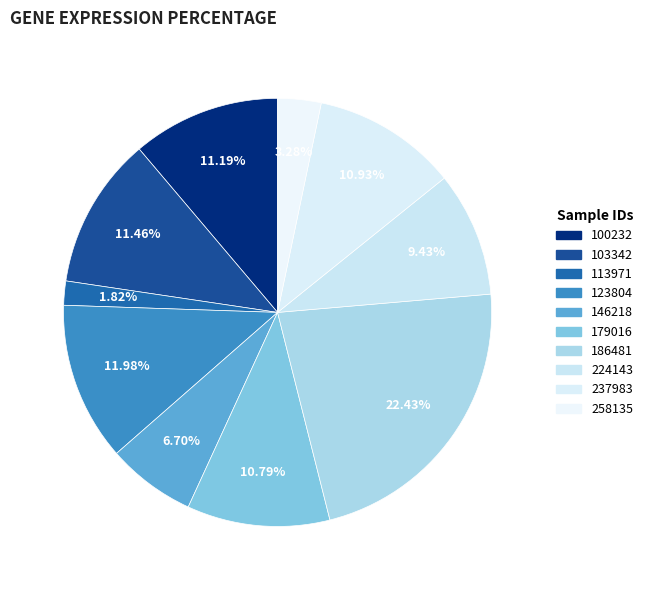

What portion of the pie excludes 237983?

89.1%